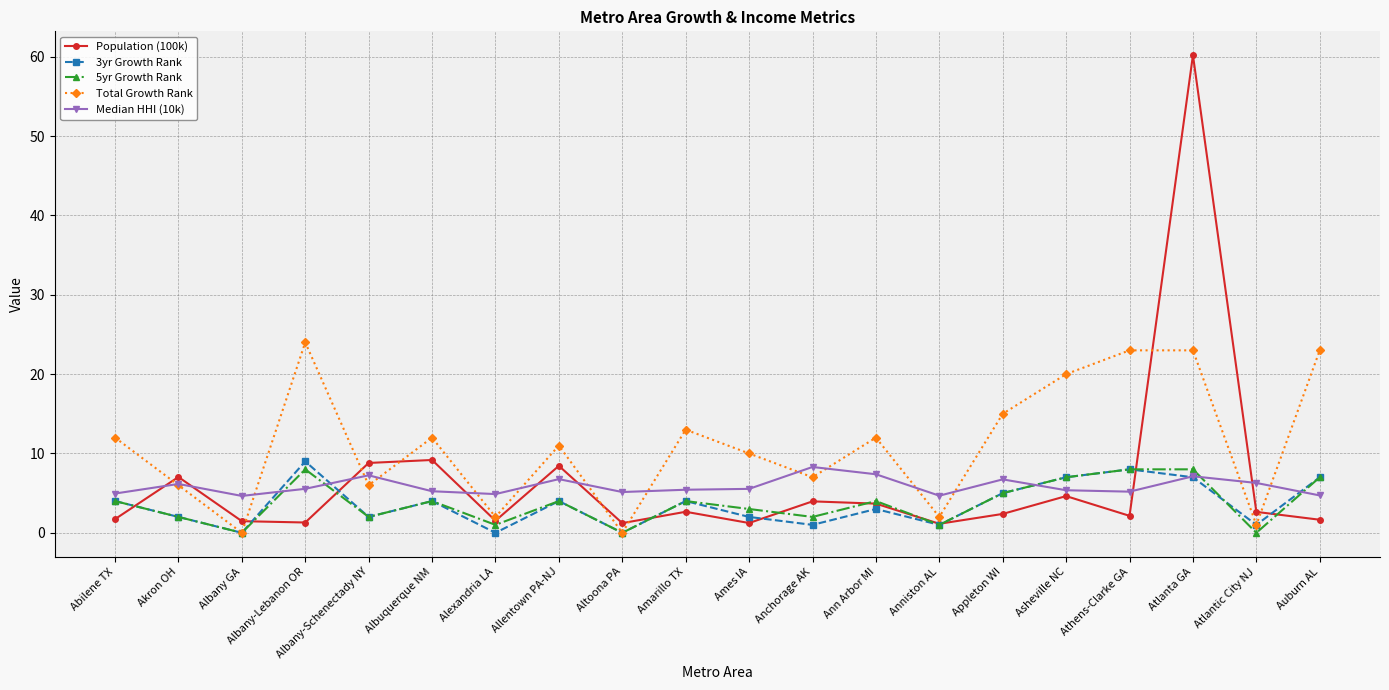

Is the value of Total Growth Rank at Anchorage AK greater than the value of 3yr Growth Rank at Anniston AL?

Yes